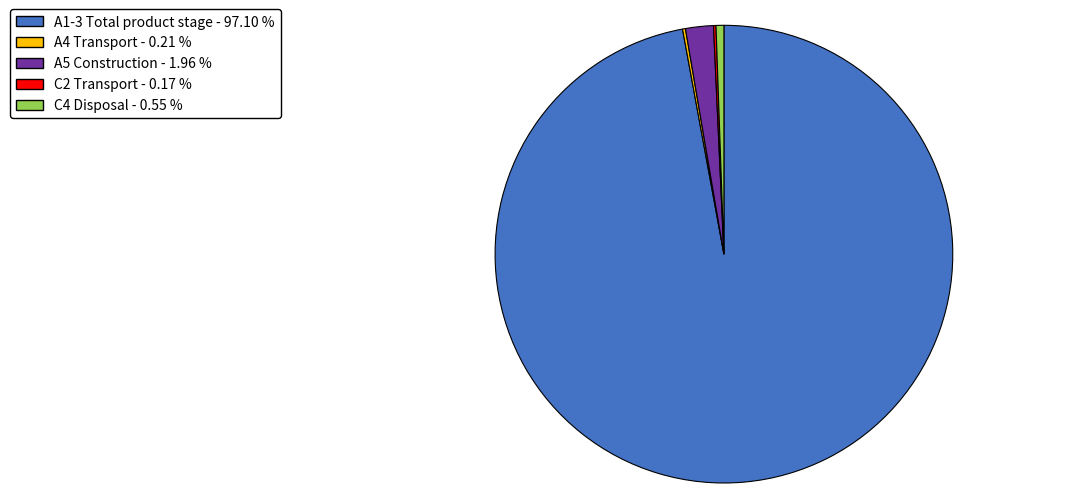

Is the sum of A5 Construction - 1.96 % and A1-3 Total product stage - 97.10 % greater than half?

Yes